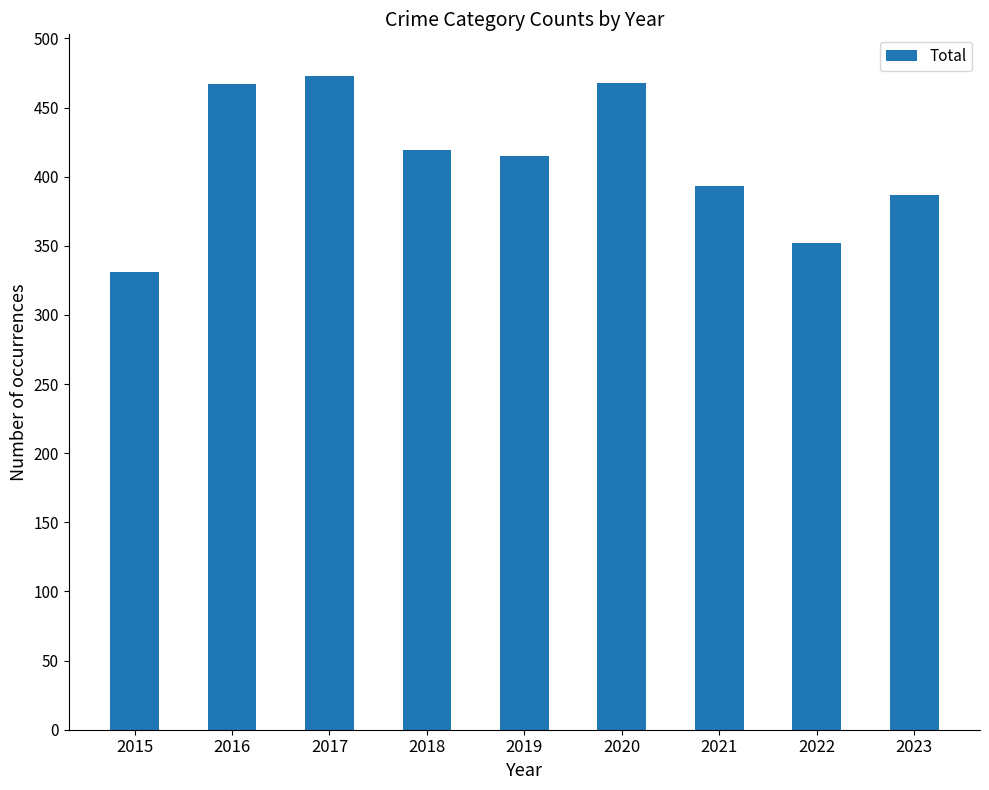

What is the change in value from 2016 to 2017?

+6